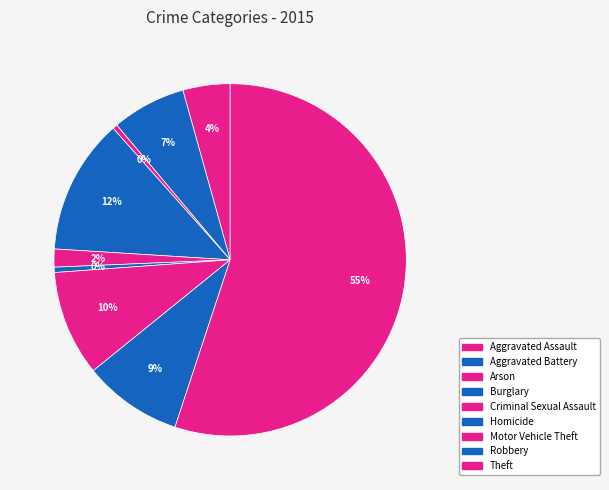

Is it true that Aggravated Battery is 15% of the pie?

False